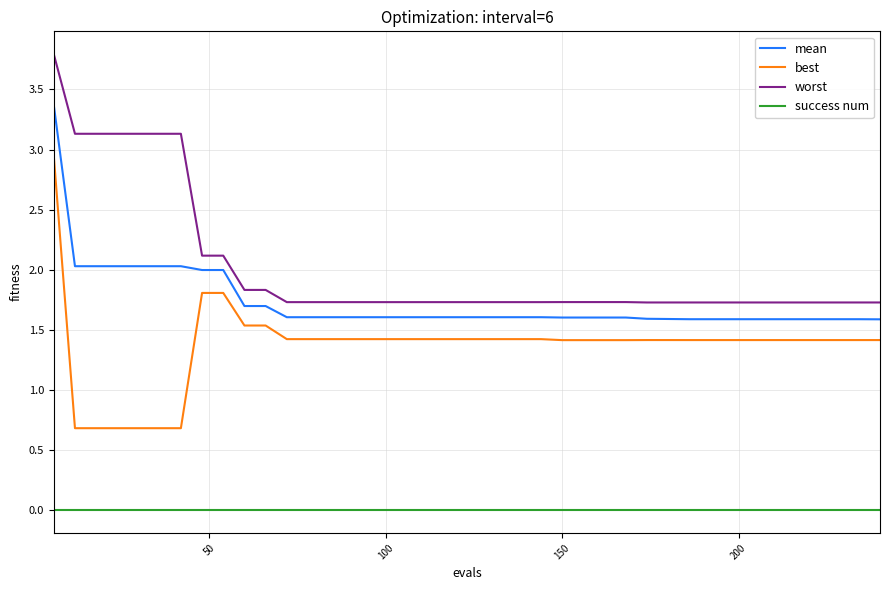

Rank the series by their maximum value, from lowest to highest.

success num, best, mean, worst